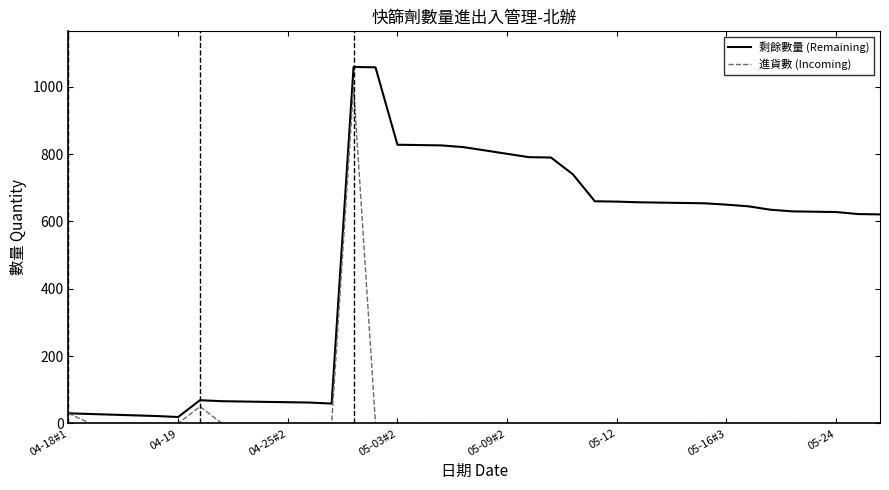

List the series in order of their peak value, lowest first.

進貨數 (Incoming), 剩餘數量 (Remaining)